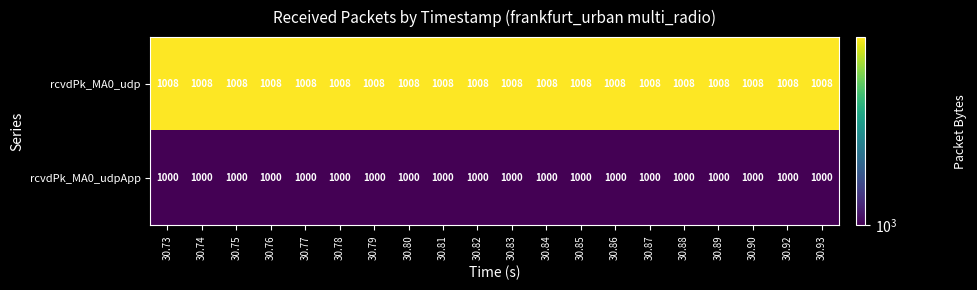

True or false: rcvdPk_MA0_udp has a value of 1008 at 30.76.

True